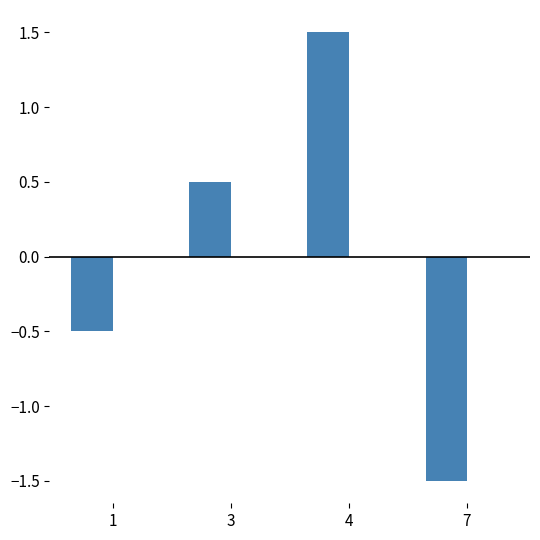

Count the number of categories in the chart.

4